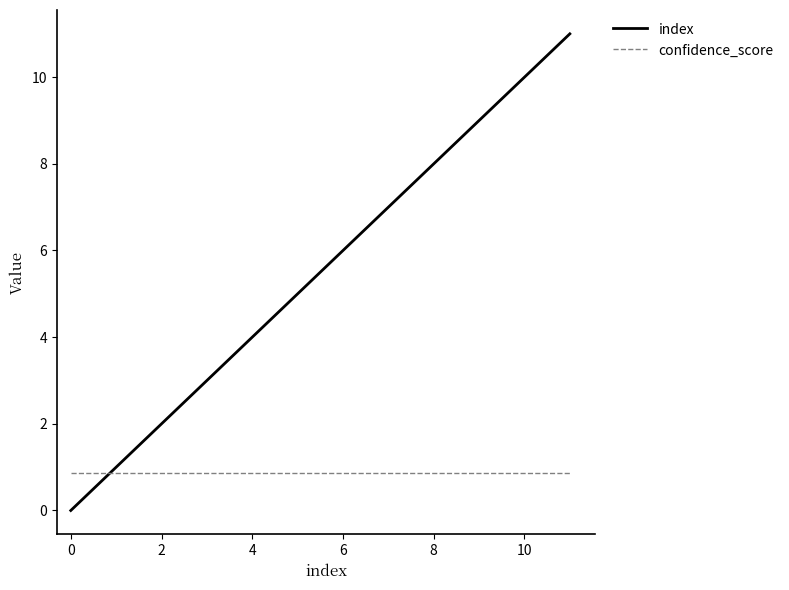

Which series has the widest spread of values?

index